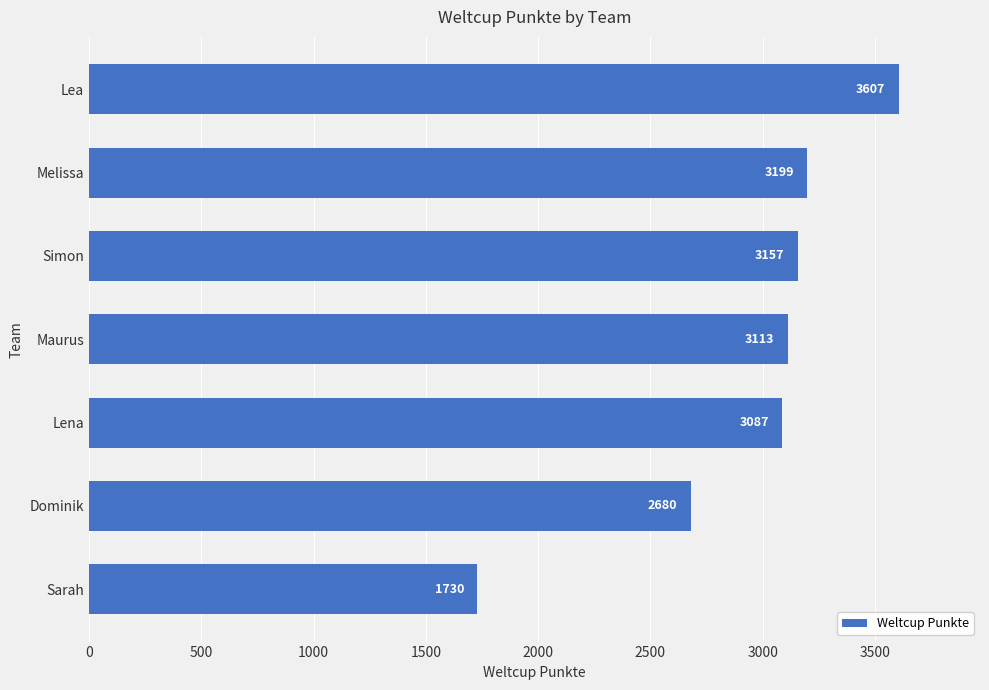

At which label is the value closest to 2668?

Dominik